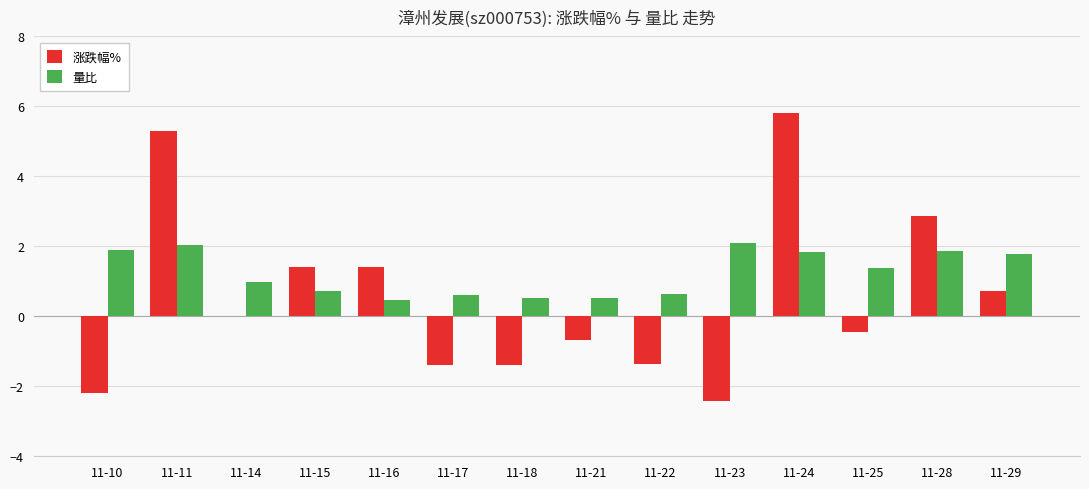

At which category does the chart reach its peak across all series?

11-24